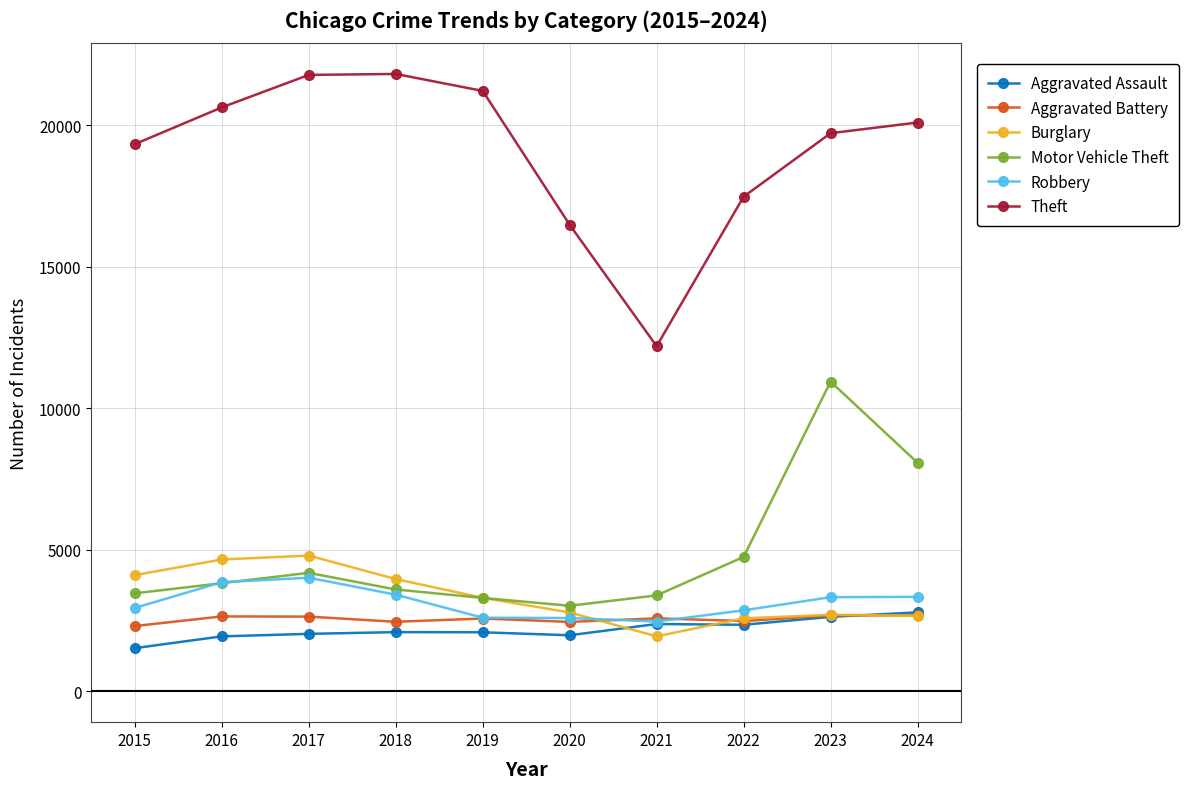

True or false: Aggravated Battery and Theft cross at least once.

False